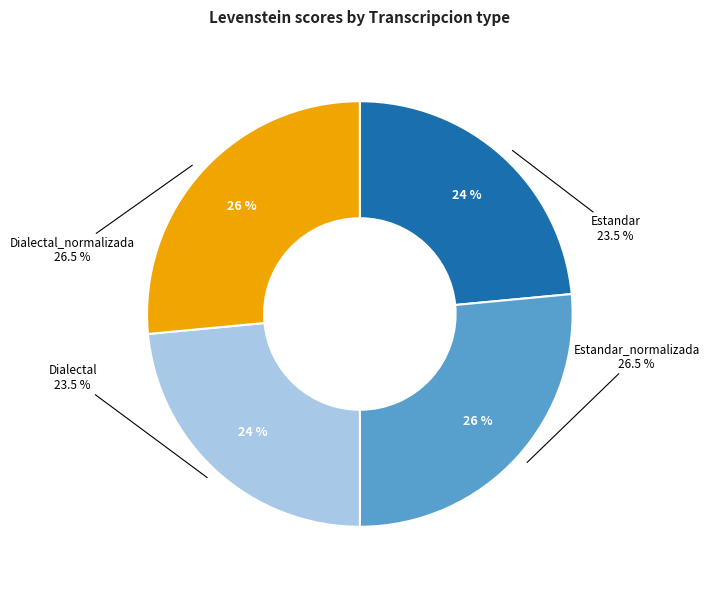

Is there a majority slice in this chart?

No